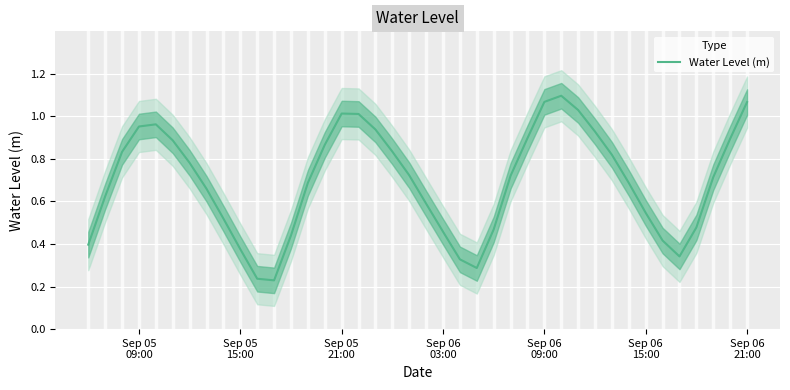

How many categories are shown in the chart?

40